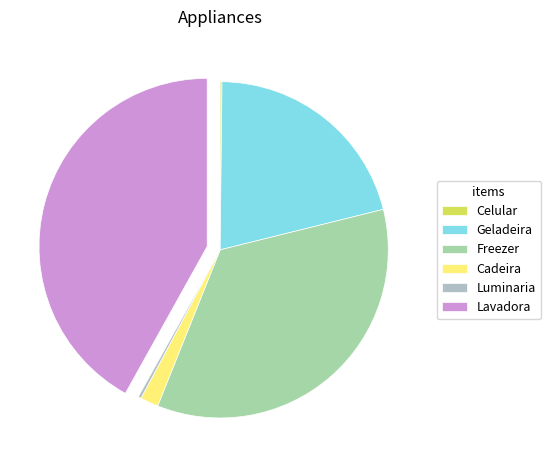

Does Luminaria account for over 50% of the chart?

No